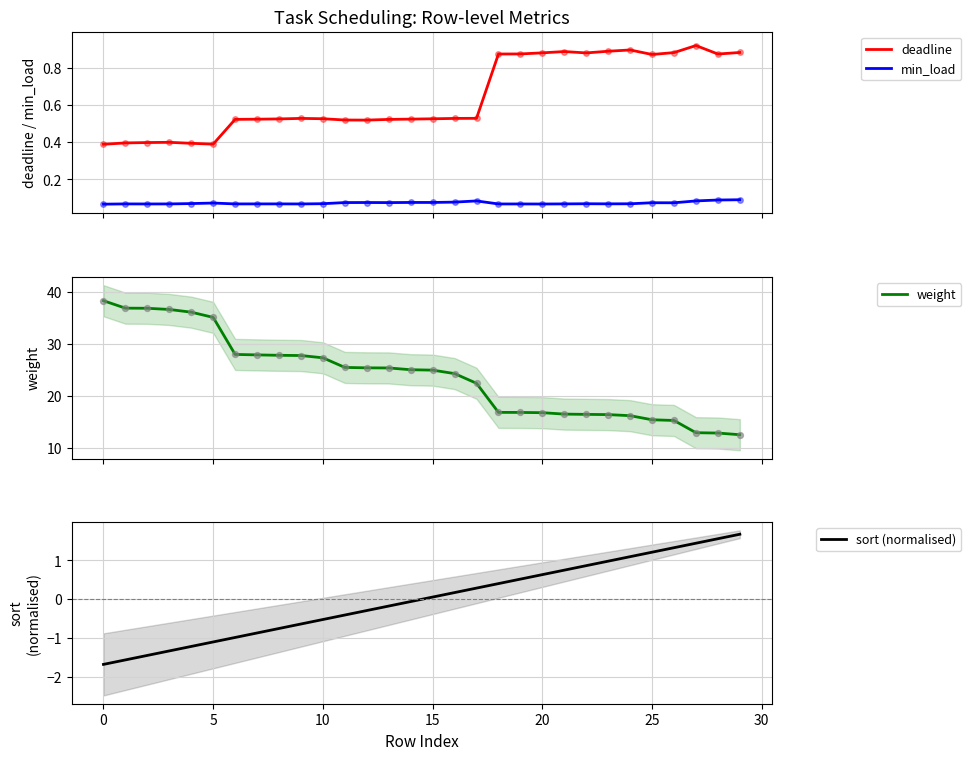

True or false: min_load and deadline cross at least once.

False